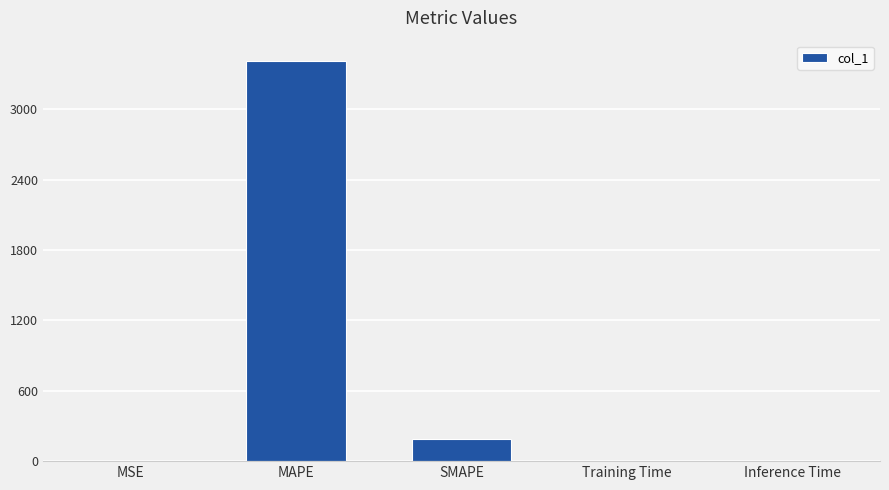

True or false: the data shows 686.9 at MAPE.

False